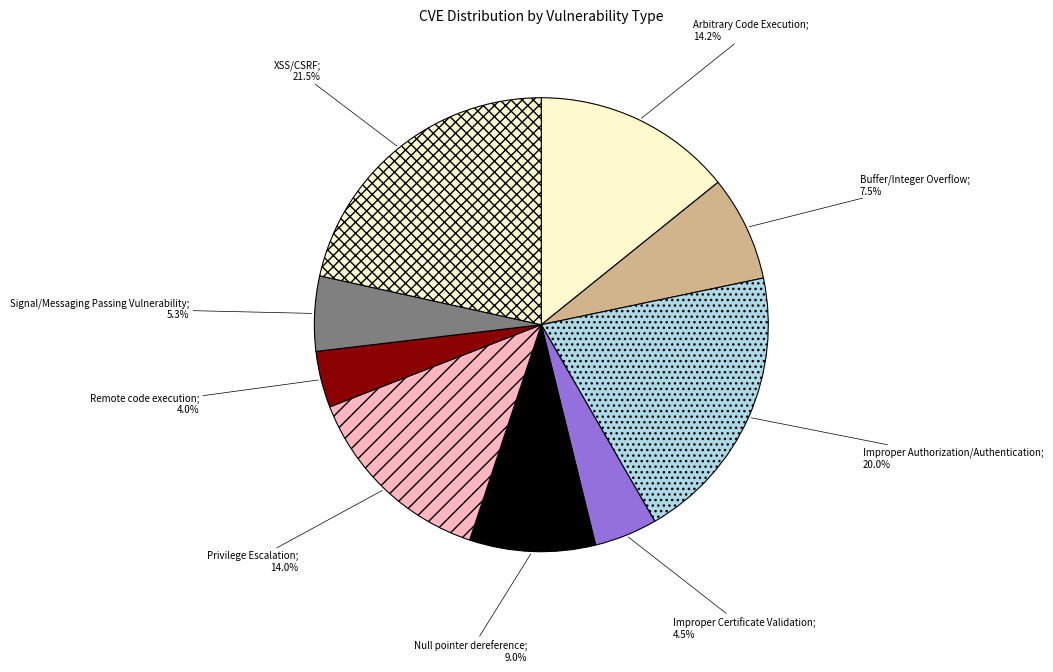

Count the number of slices in the pie.

9